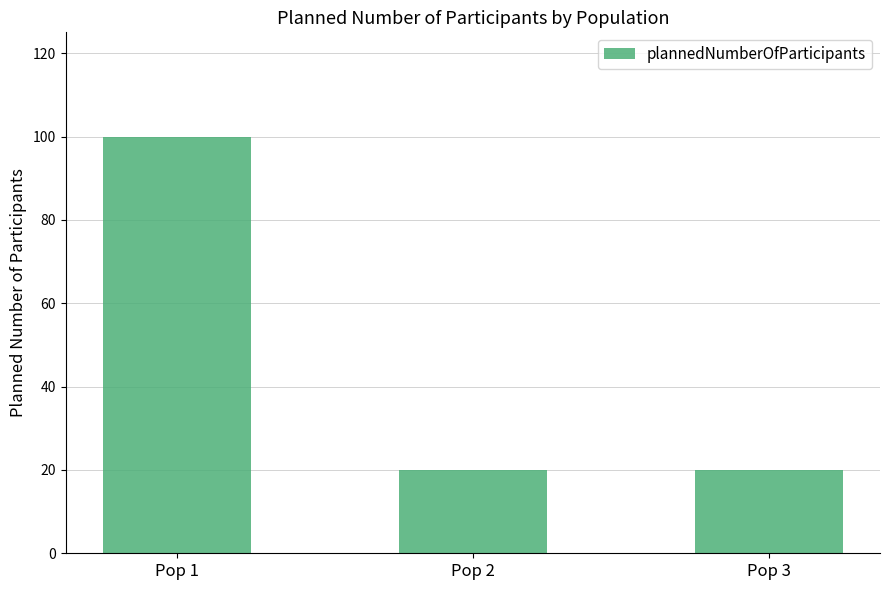

Which category has the highest value across all series?

Pop 1